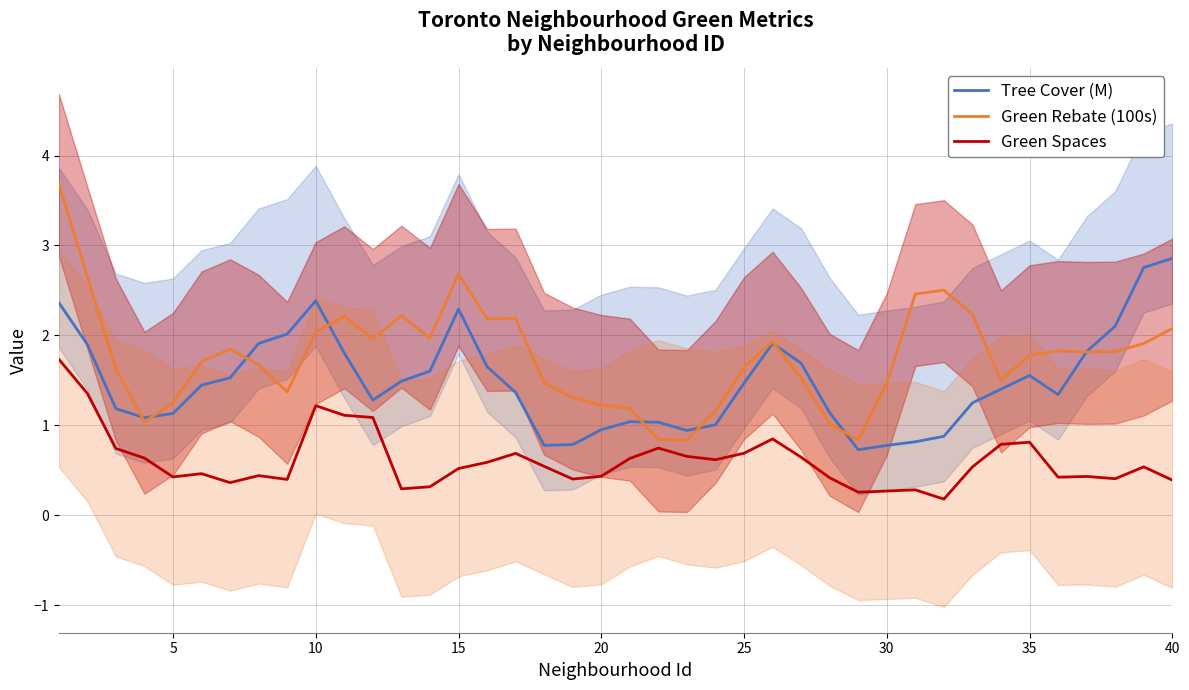

True or false: Tree Cover (M) and Green Spaces cross at least once.

False